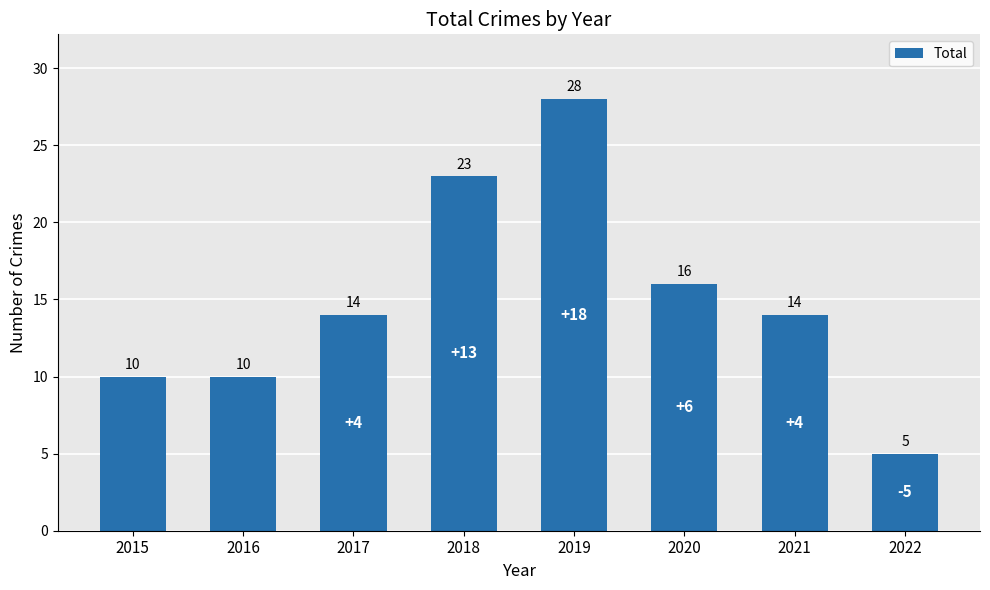

Approximately how many times larger is the value at 2018 compared to 2016?

2.3